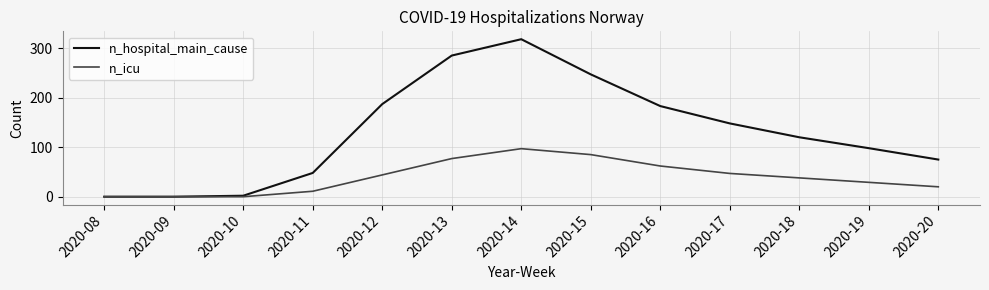

What are all the series names shown in the legend?

n_hospital_main_cause, n_icu